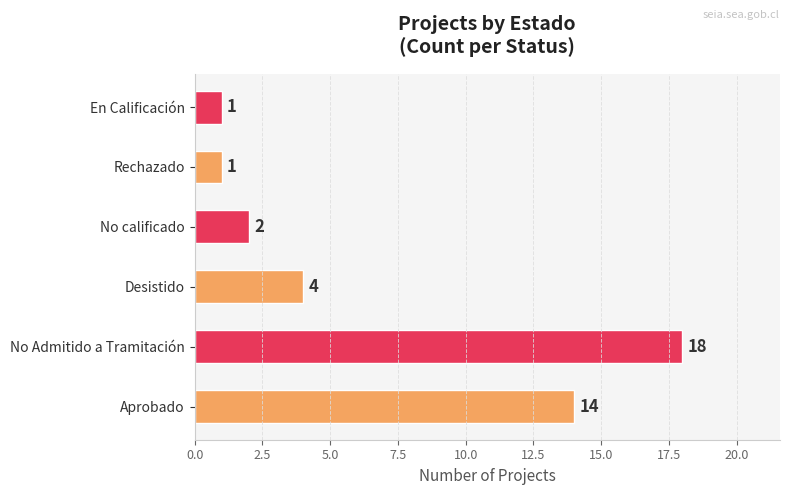

What is the difference between the maximum and minimum values?

17